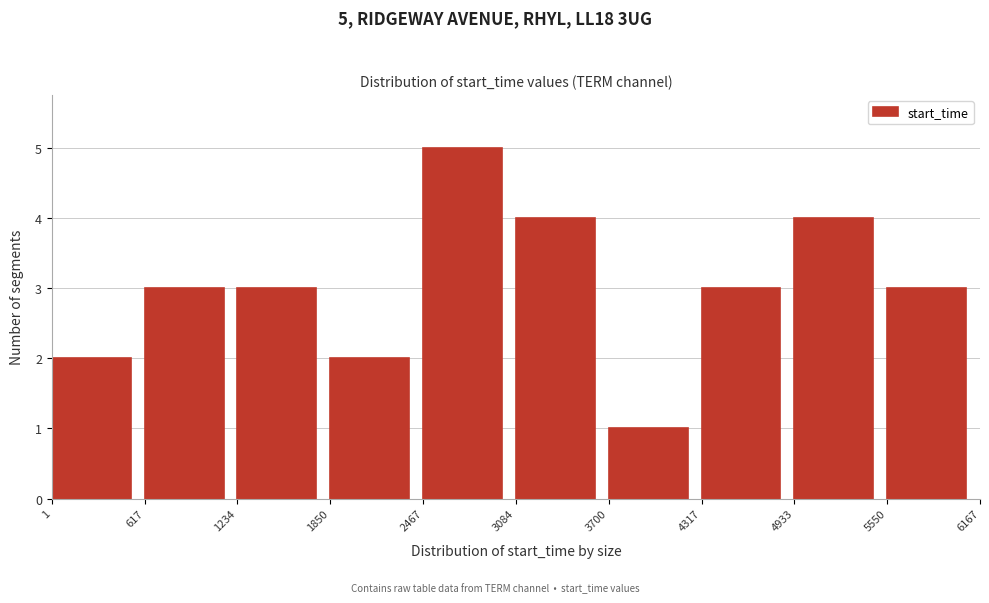

Which range on the x-axis has the tallest bar?

2467 to 3084